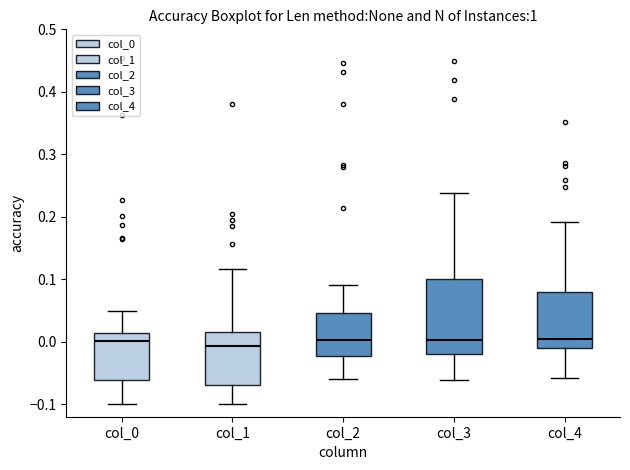

Where is the upper edge of the box for col_2 on the y-axis? The values are not printed on the chart, so give them approximately, as read against the axis.

0.05